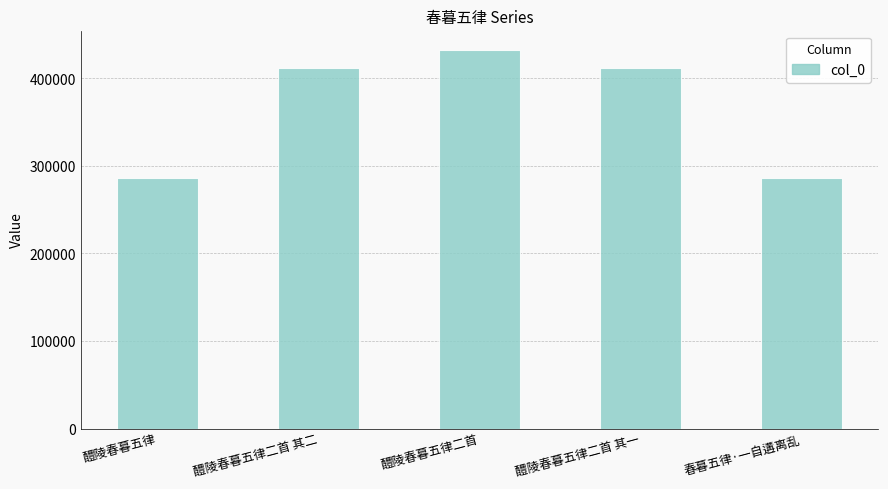

How many bars are there in total?

5